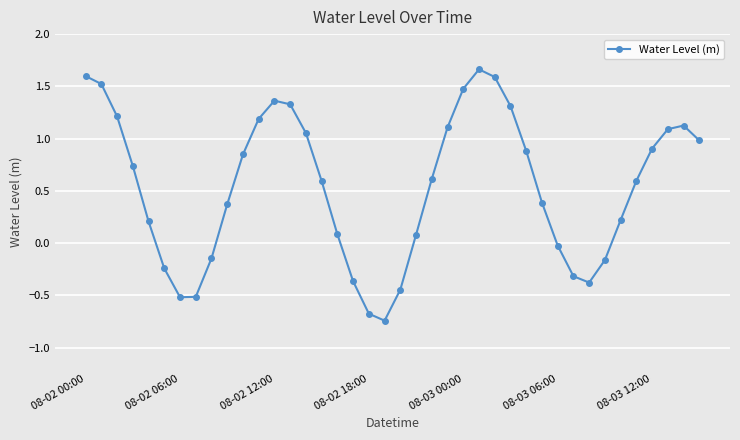

What is the average value?

0.5